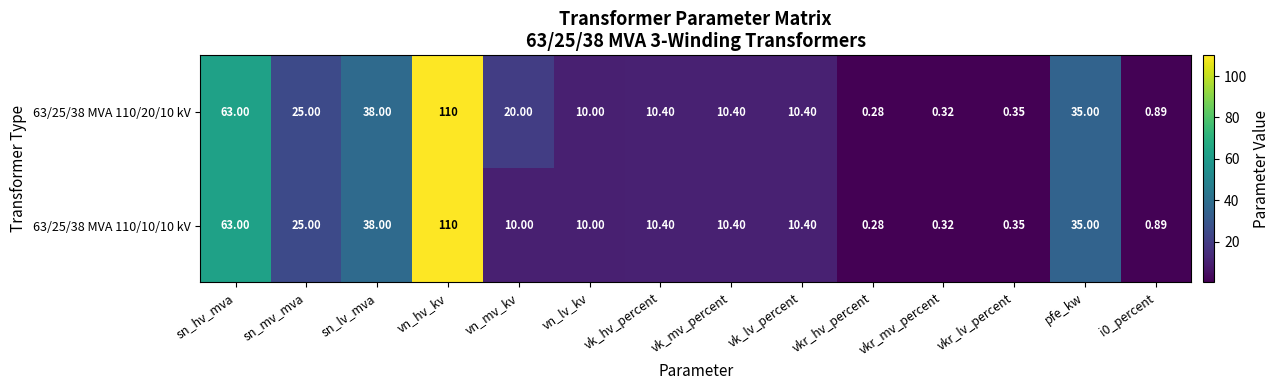

Where is 63/25/38 MVA 110/20/10 kV nearest to the value 55?

sn_hv_mva